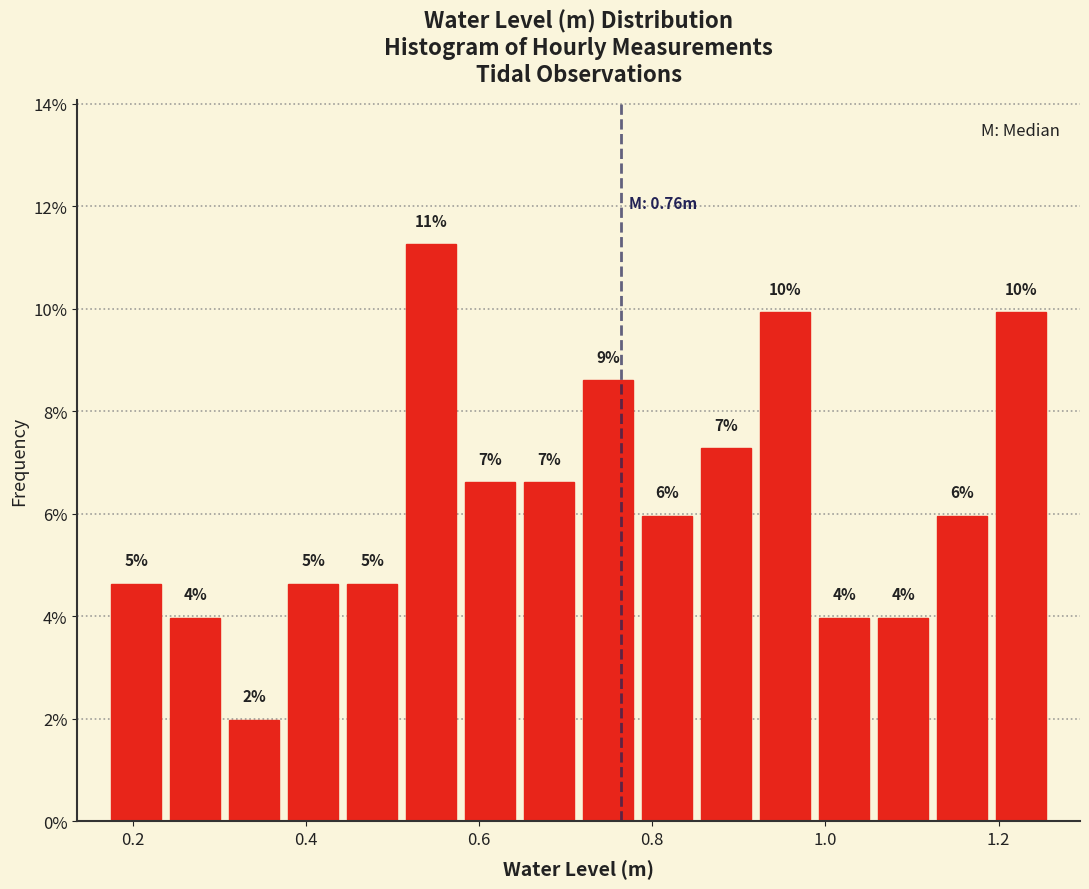

Around what value on the x-axis is the tallest bar? Give the approximate position of its centre, as read against the axis.

0.54